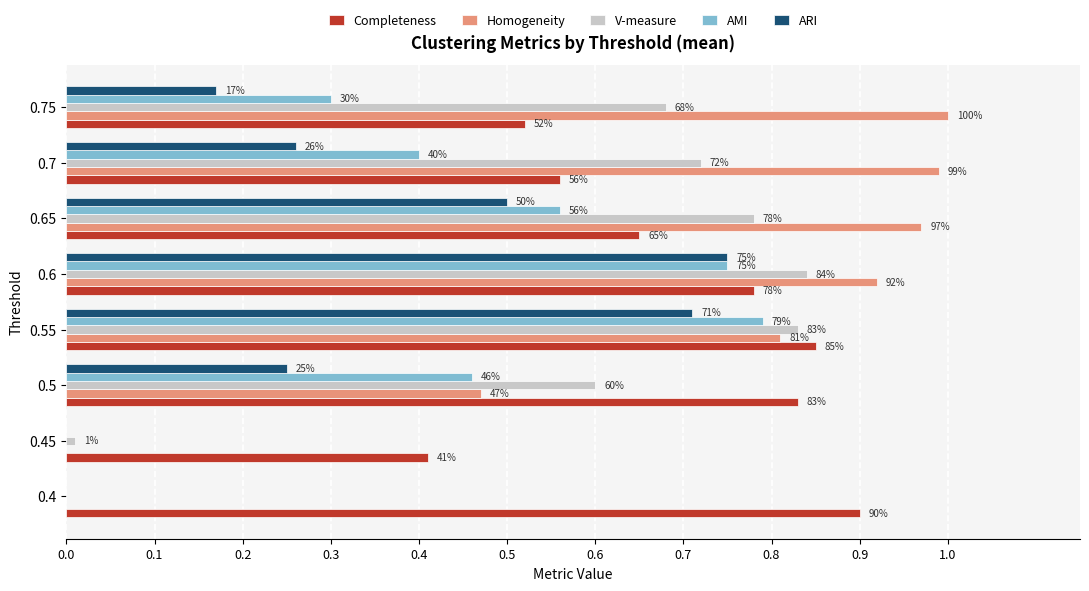

What is the value of the Homogeneity bar at the 4th from the left?

0.8